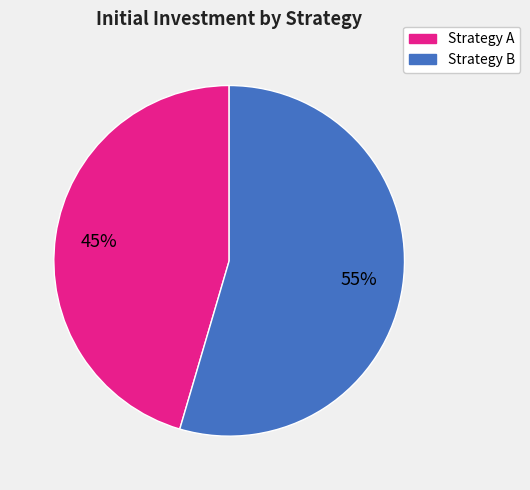

Rank the categories by value from lowest to highest.

Strategy A, Strategy B